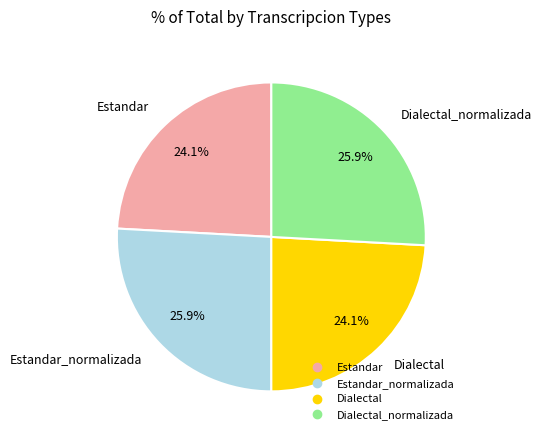

Is there any slice that represents more than half of the pie?

No